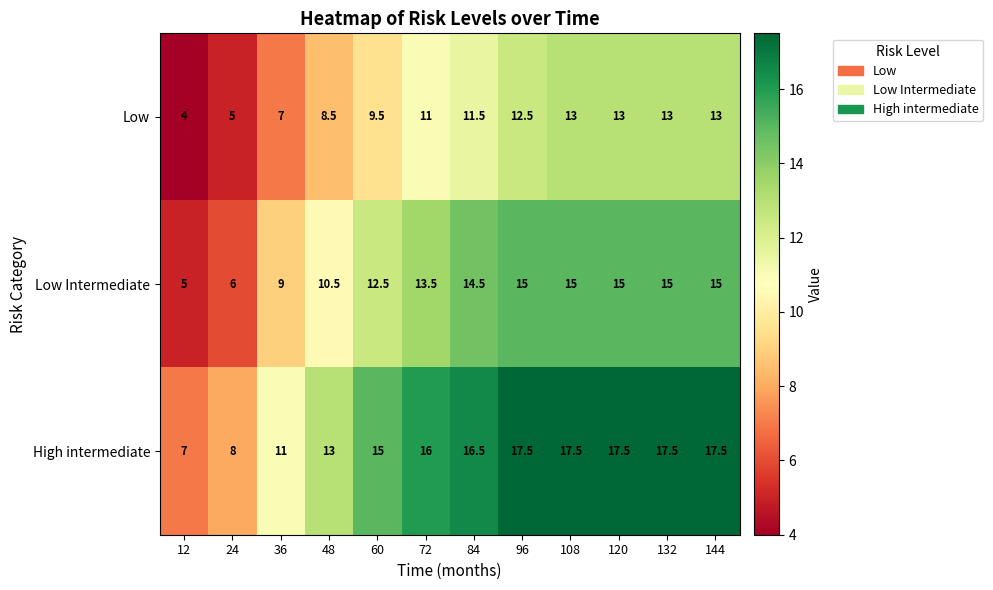

What is the difference between the Low values at 84 and 60?

2.0